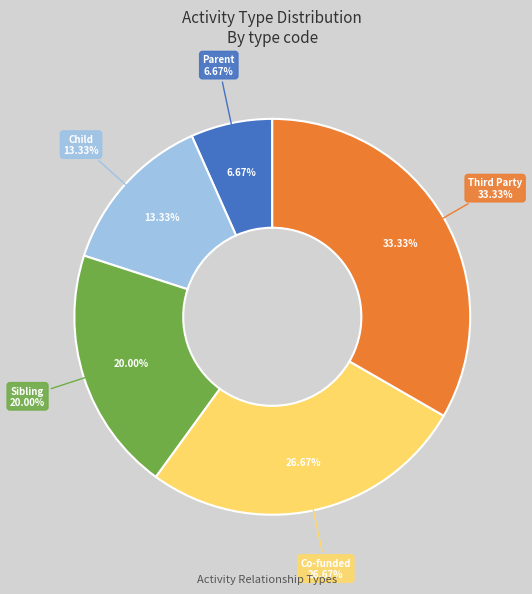

What portion of the pie excludes Sibling?

80.0%